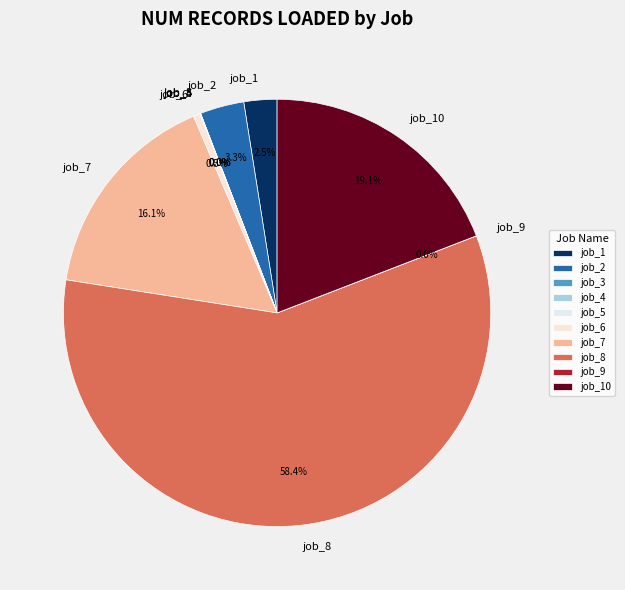

Does any single category account for the majority?

Yes